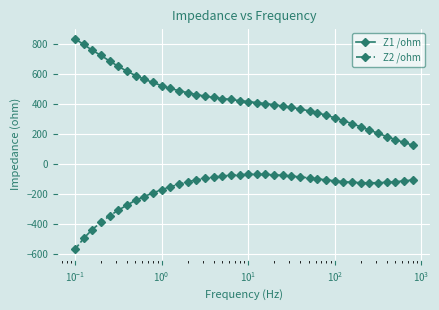

What is the greatest value displayed?

834.1